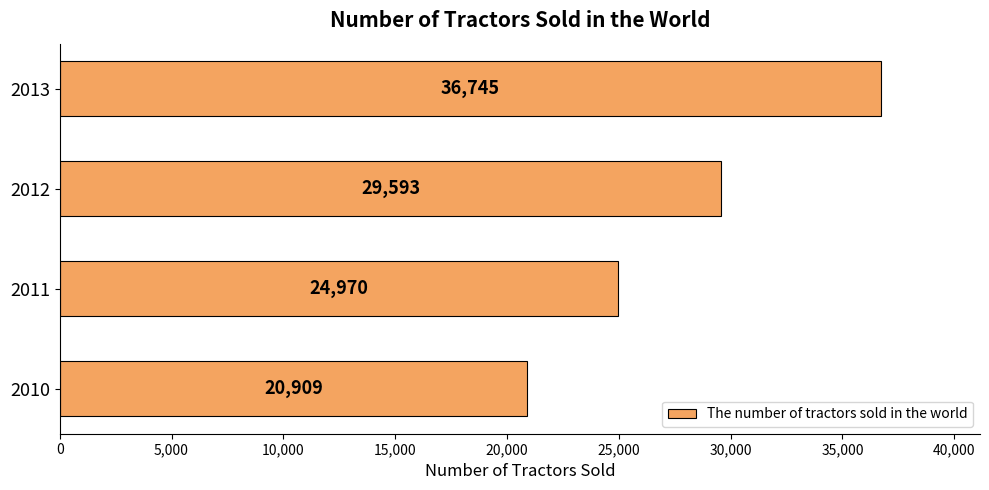

Read the value at 2013, to the nearest 50.

36750